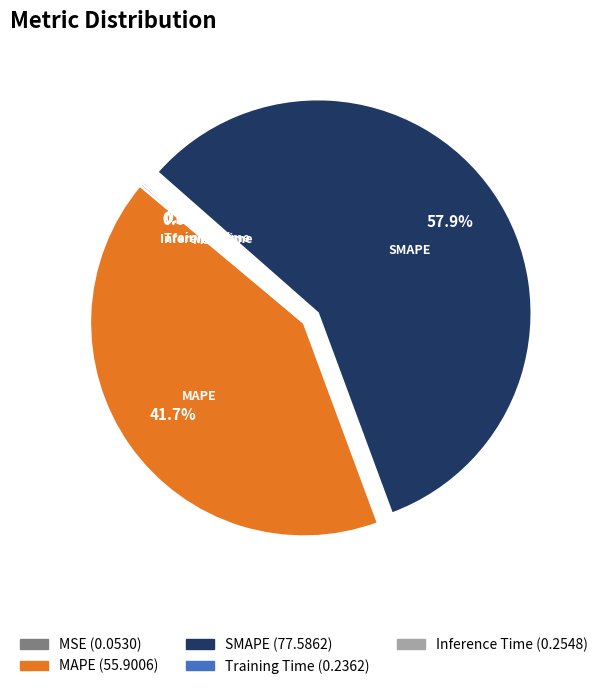

Does any single category account for the majority?

Yes